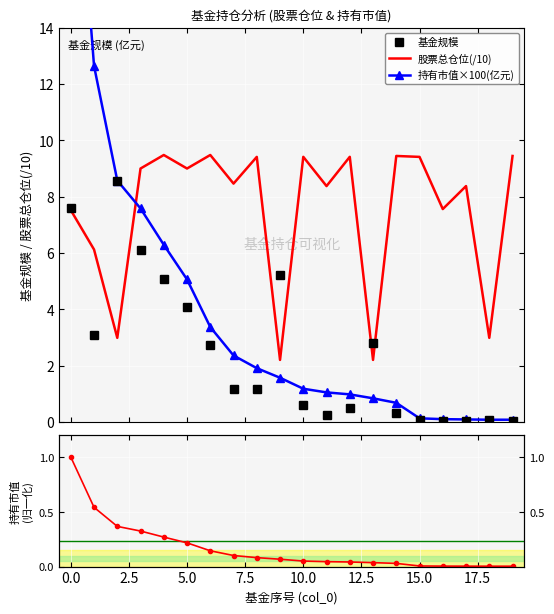

Which series has the widest spread of values?

持有市值×100(亿元)